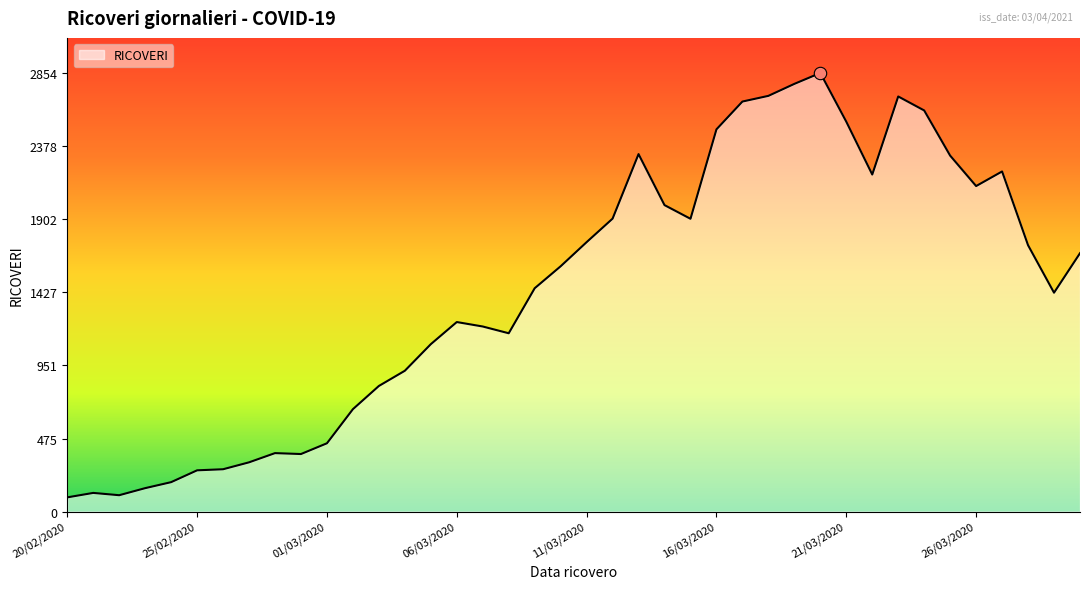

What is the greatest value displayed?

2854